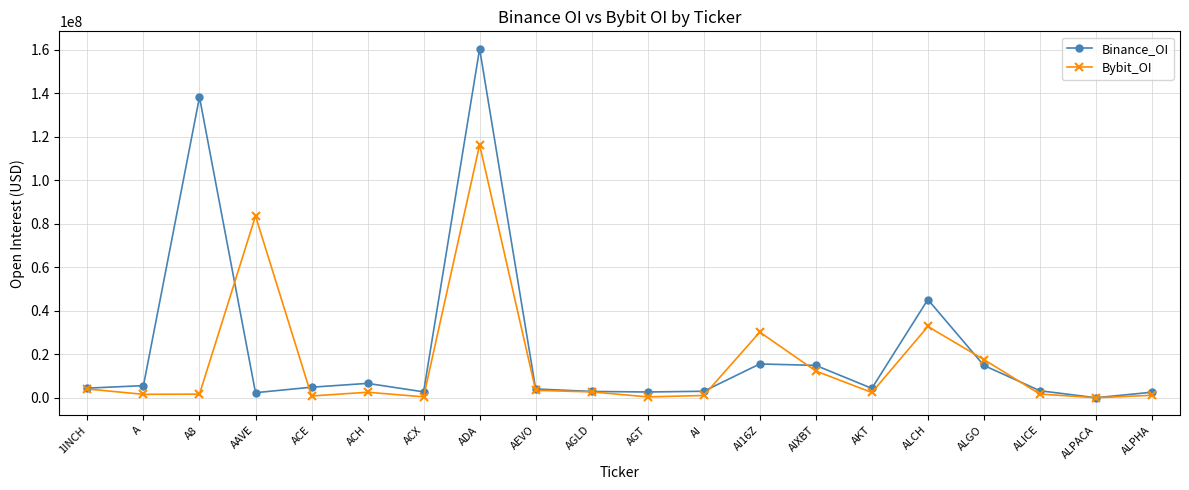

At ACX, list the series in order from smallest to largest.

Bybit_OI, Binance_OI